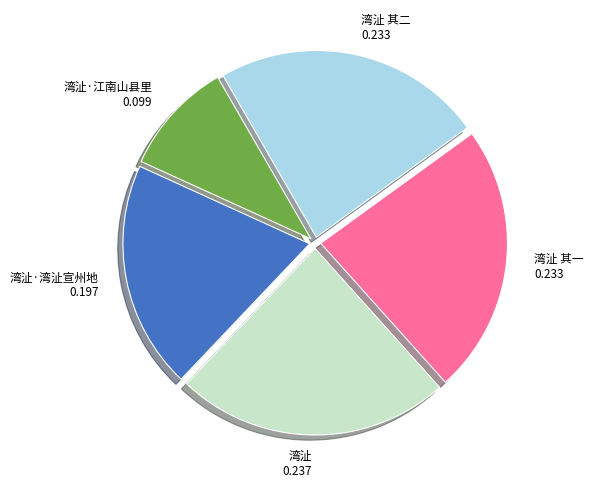

Is 湾沚 the majority of the pie?

No